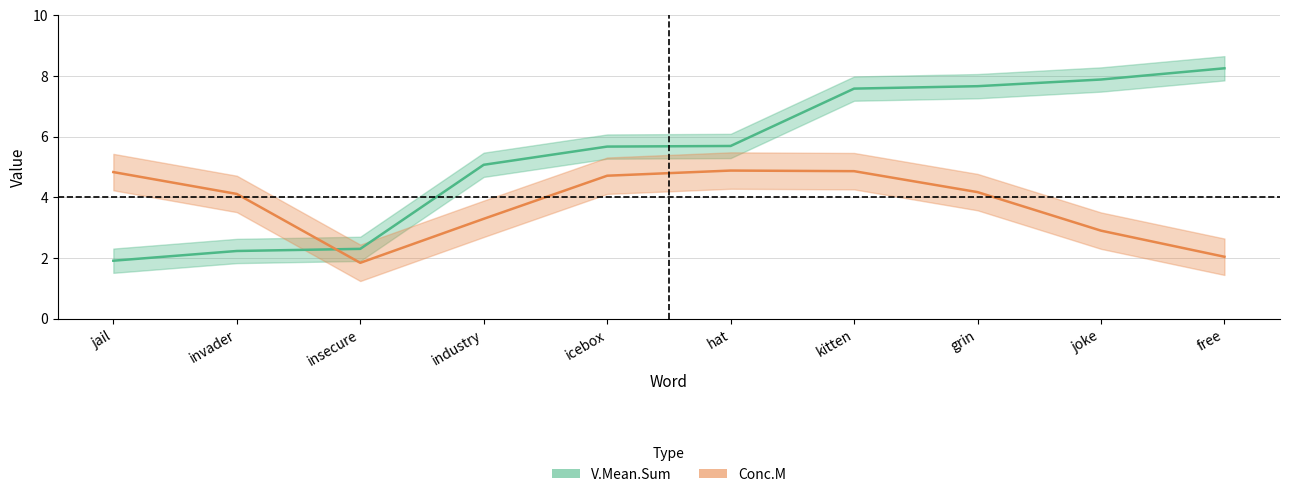

Reading left to right, transcribe all the data shown in this chart.

V.Mean.Sum: jail=1.9	invader=2.2	insecure=2.3	industry=5.1	icebox=5.7	hat=5.7	kitten=7.6	grin=7.7	joke=7.9	free=8.2
V.Mean.Sum_upper: jail=2.3	invader=2.6	insecure=2.7	industry=5.5	icebox=6.1	hat=6.1	kitten=8.0	grin=8.1	joke=8.3	free=8.7
V.Mean.Sum_lower: jail=1.5	invader=1.8	insecure=1.9	industry=4.7	icebox=5.3	hat=5.3	kitten=7.2	grin=7.3	joke=7.5	free=7.8
Conc.M: jail=4.8	invader=4.1	insecure=1.8	industry=3.3	icebox=4.7	hat=4.9	kitten=4.9	grin=4.2	joke=2.9	free=2.0
Conc.M_upper: jail=5.4	invader=4.7	insecure=2.4	industry=3.9	icebox=5.3	hat=5.5	kitten=5.5	grin=4.8	joke=3.5	free=2.6
Conc.M_lower: jail=4.2	invader=3.5	insecure=1.2	industry=2.7	icebox=4.1	hat=4.3	kitten=4.3	grin=3.6	joke=2.3	free=1.4